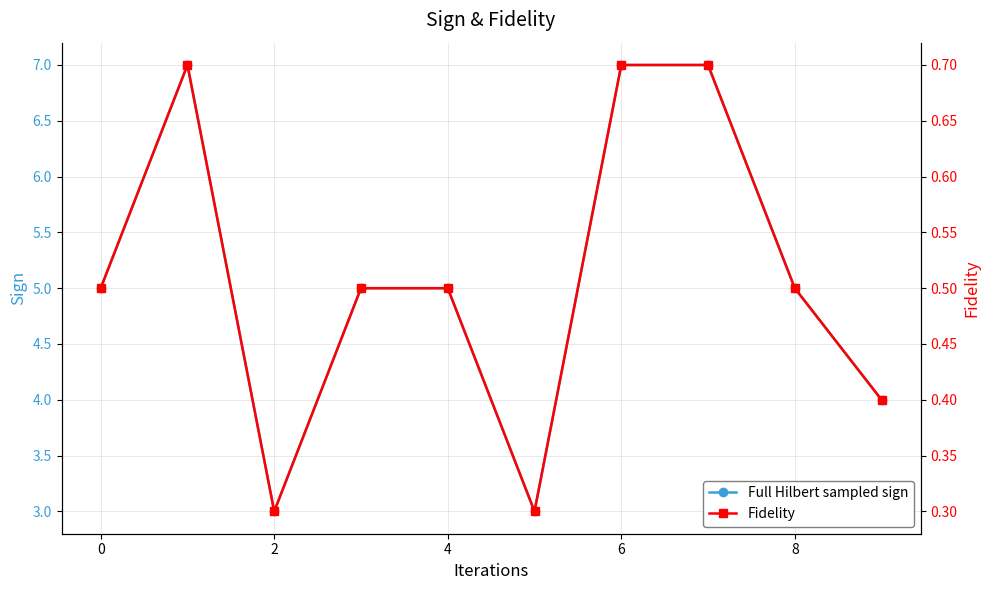

What is the lowest value of the Fidelity series?

0.3